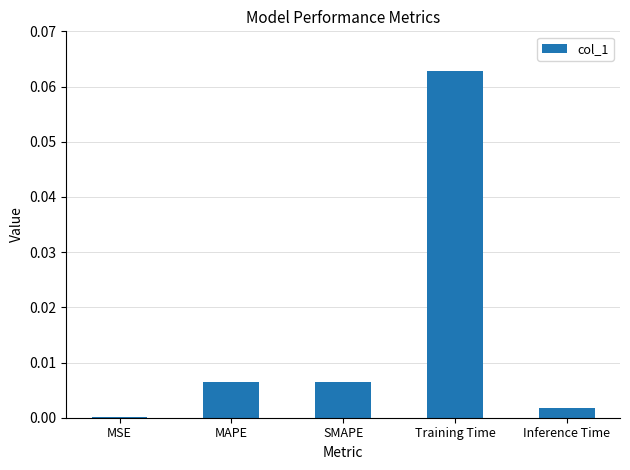

What is the change in value from MSE to Training Time?

+0.1